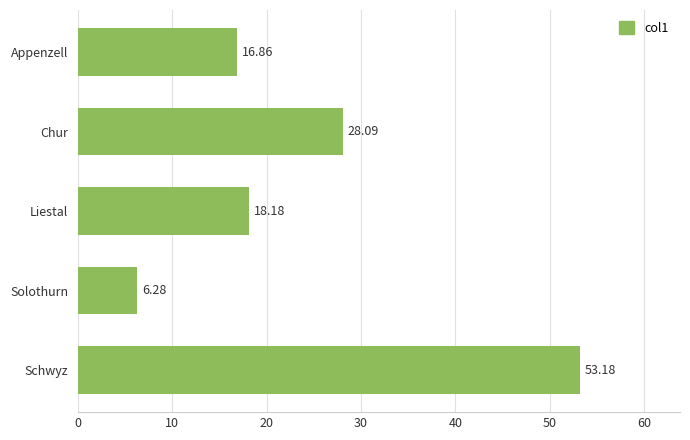

What is the minimum value shown in the chart?

6.3